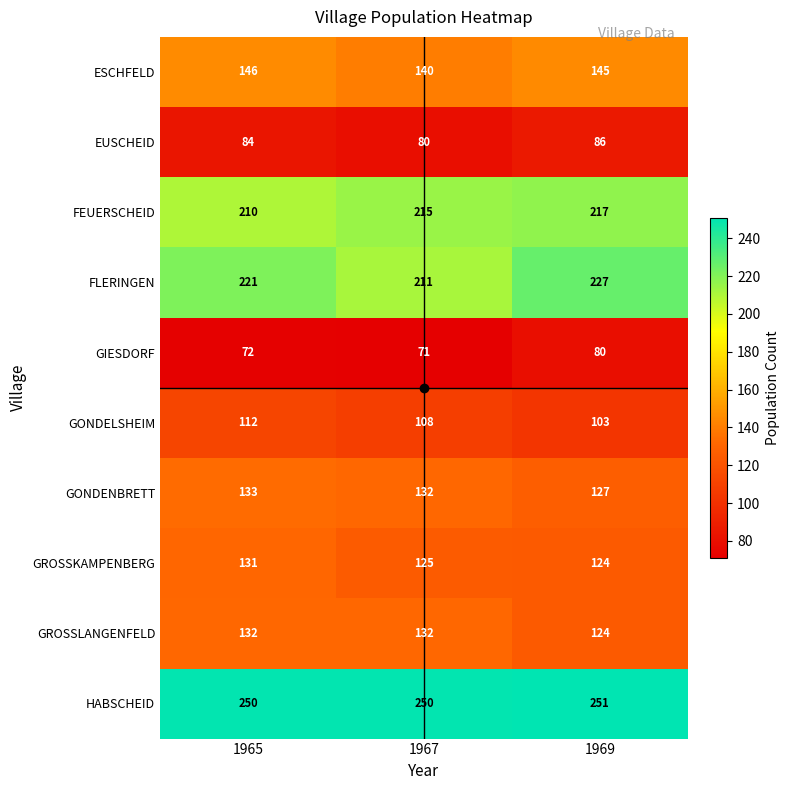

Which series changed the most between 1967 and 1969?

FLERINGEN